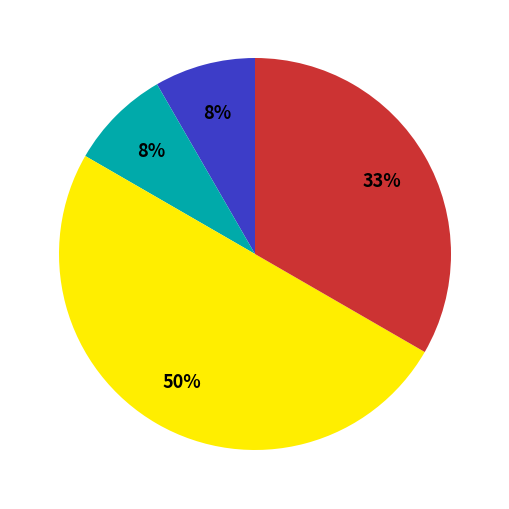

To the nearest percent, what is the difference between the largest and smallest slice percentages?

42%